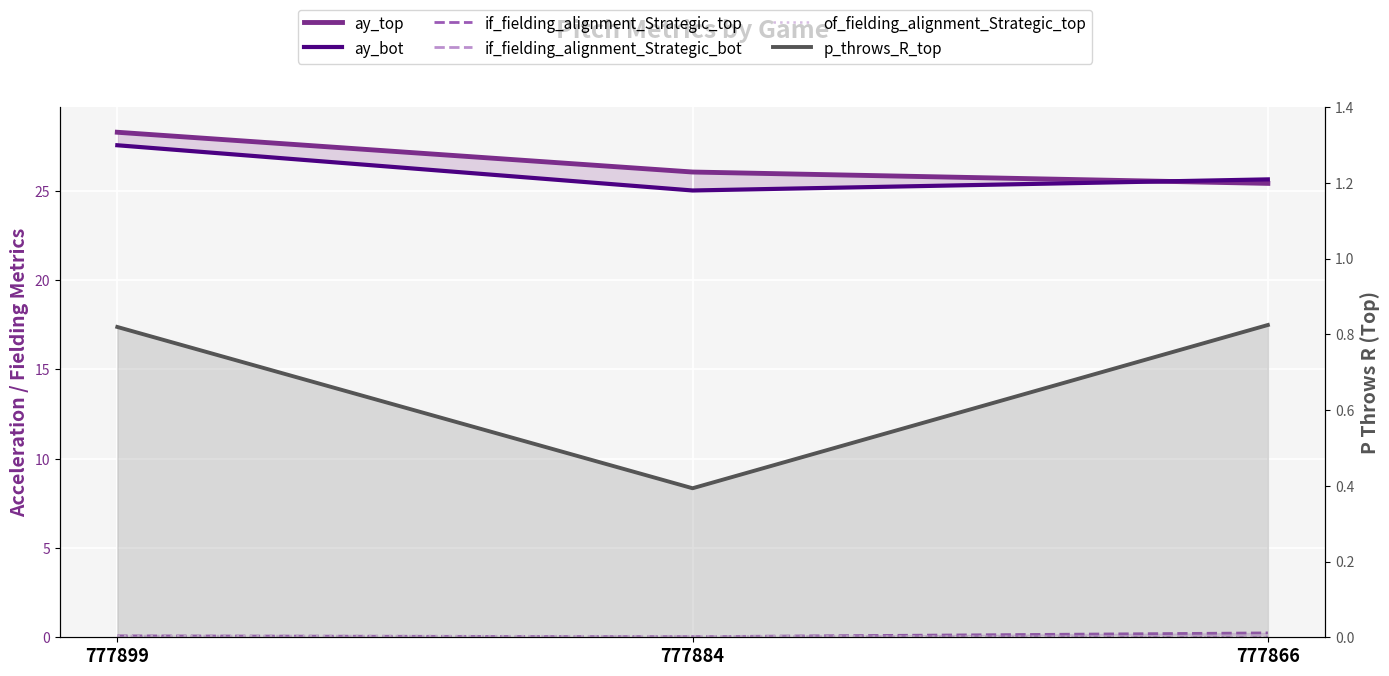

Which category has the lowest value in the of_fielding_alignment_Strategic_top series?

777866